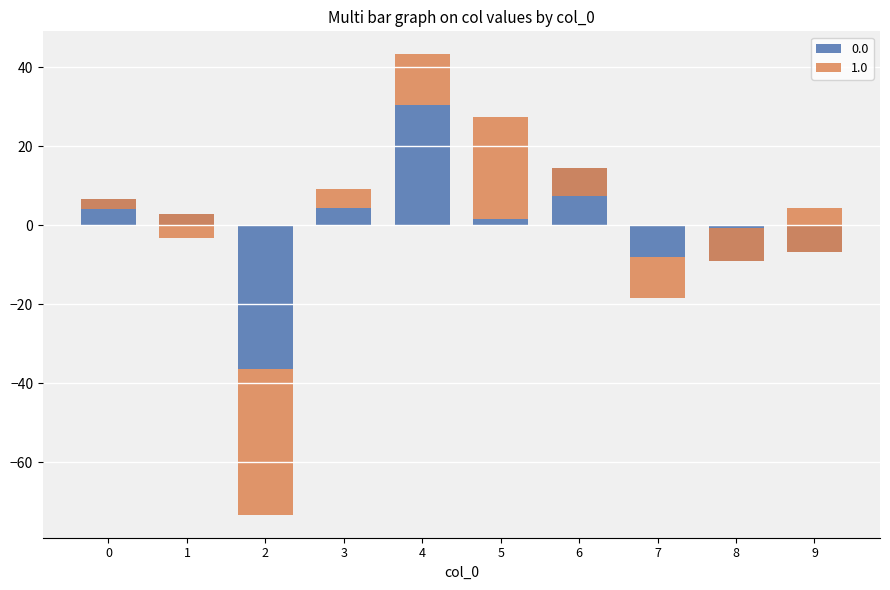

How many series are shown in this chart?

2